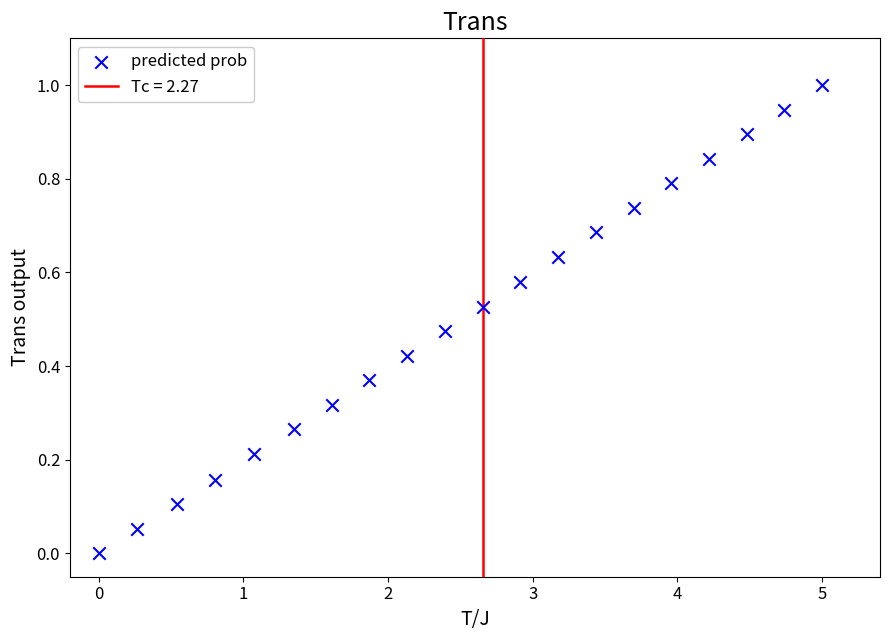

What is the range of X values (max minus min)?

5.0